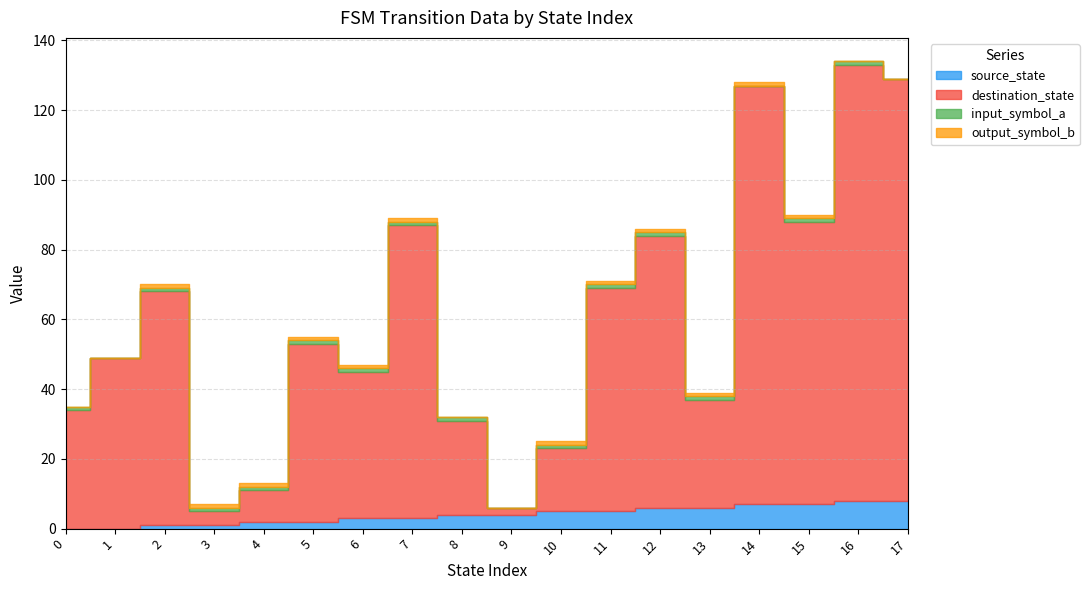

True or false: input_symbol_a and destination_state cross at least once.

False